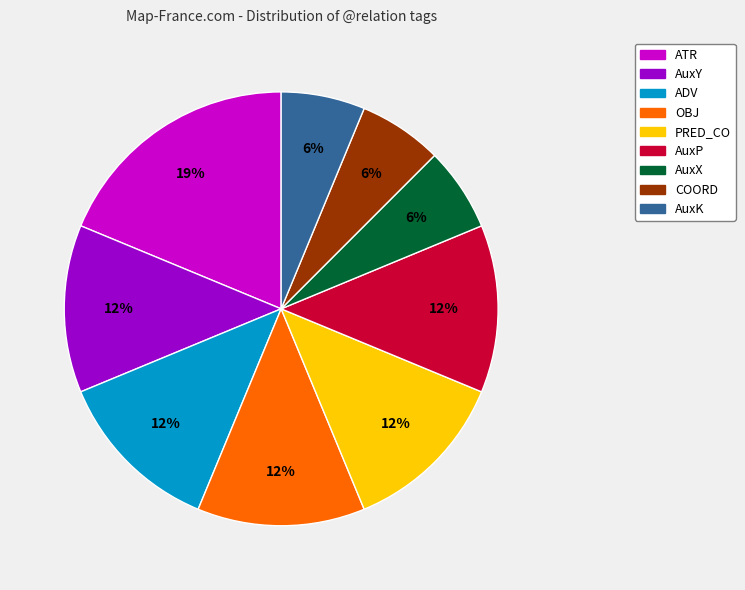

Is there a majority slice in this chart?

No